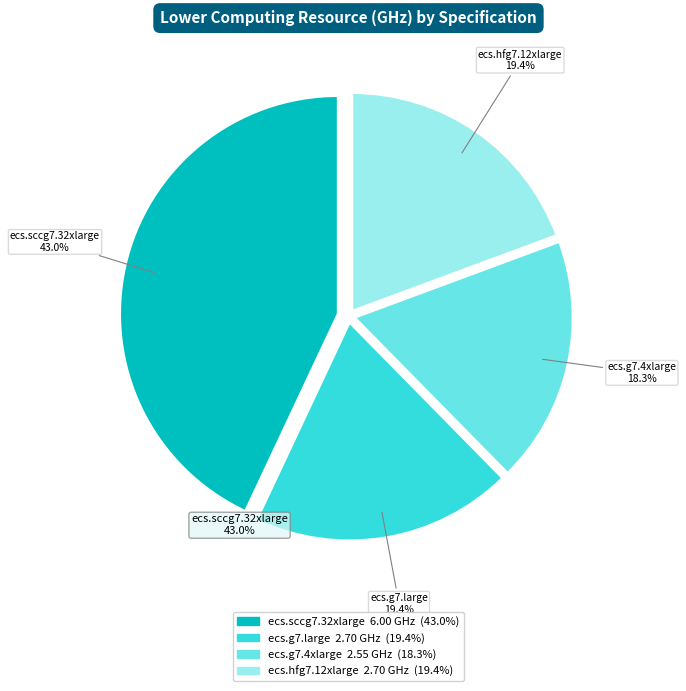

Which slice is the smallest?

ecs.g7.4xlarge